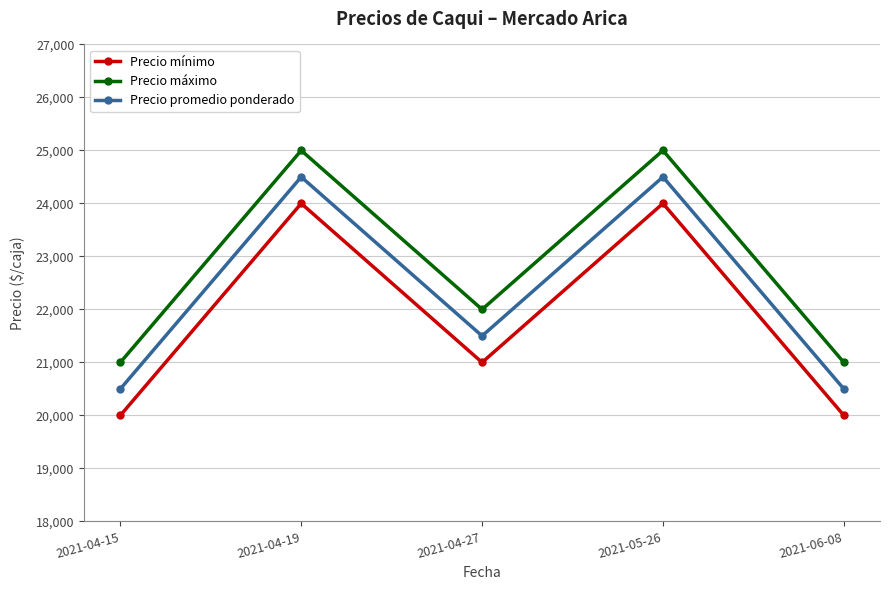

What is the approximate value of Precio mínimo at 2021-05-26, to the nearest 10?

24000